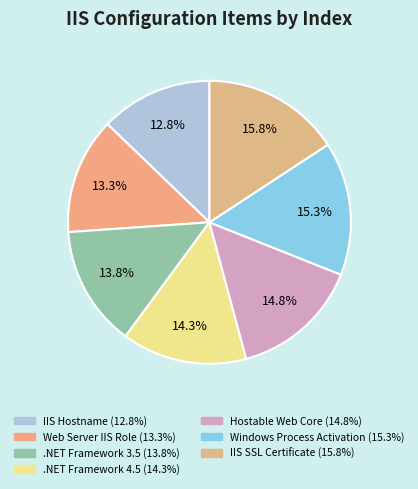

Combined, what portion of the pie is IIS Hostname and Web Server IIS Role?

26.1%